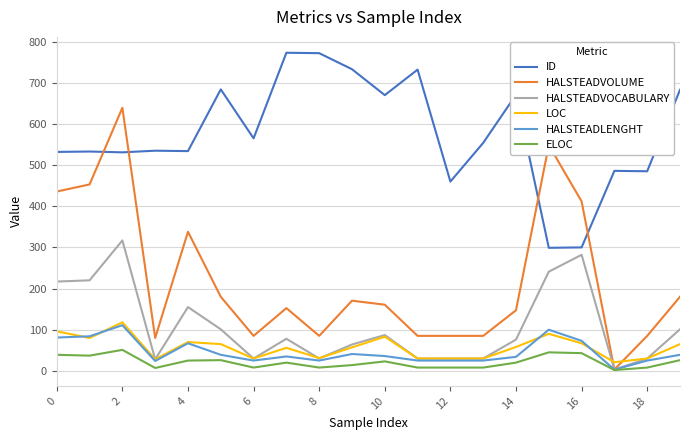

Which series has the widest spread of values?

HALSTEADVOLUME